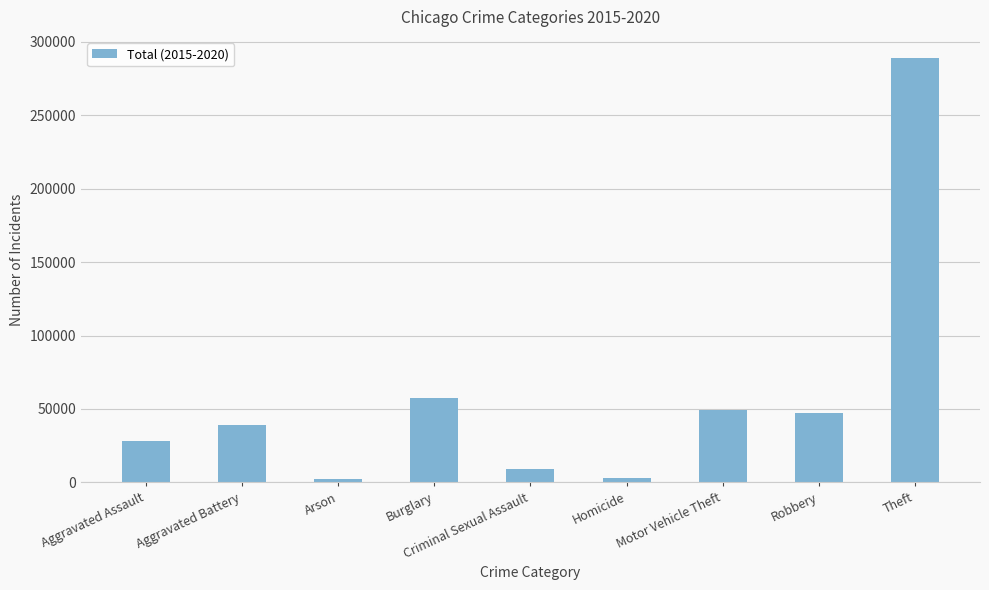

What is the maximum value shown in the chart?

288965